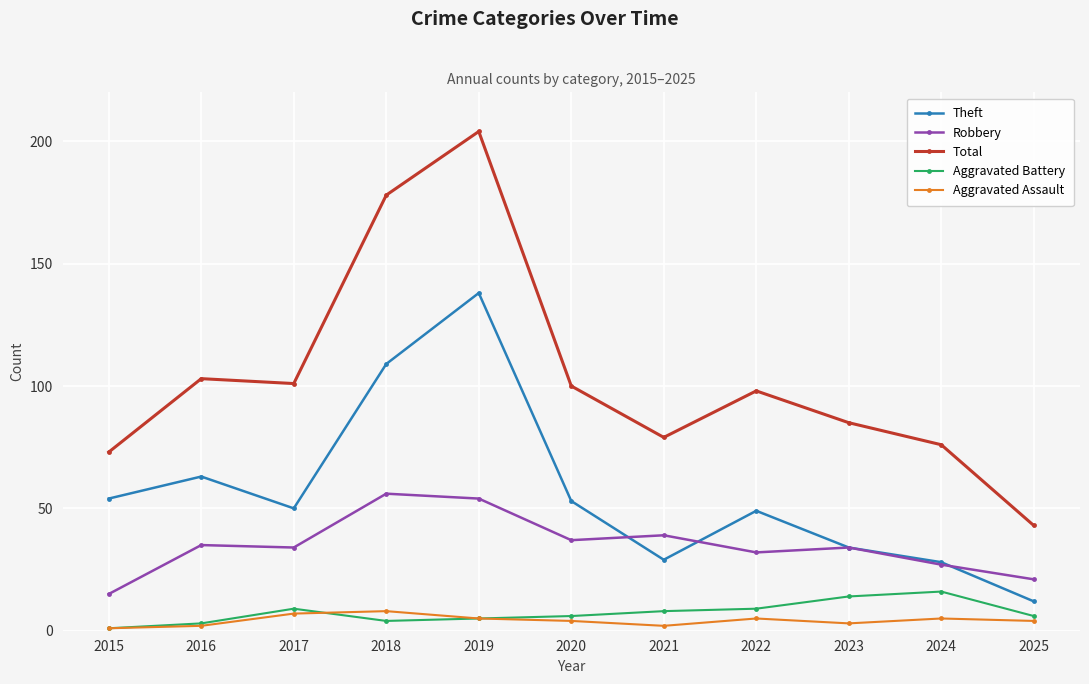

Count the number of categories in the chart.

11